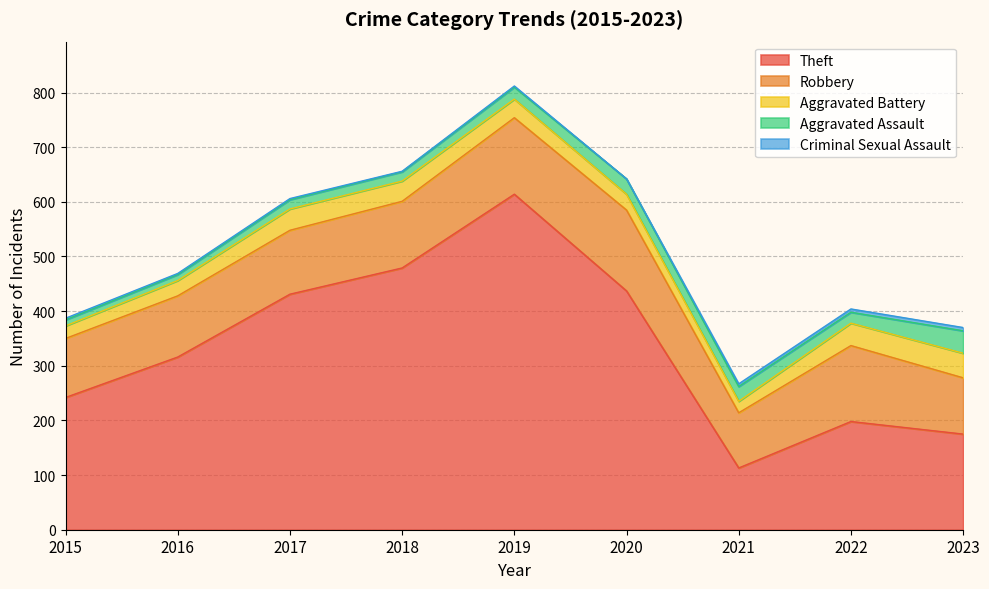

How many categories are shown in the chart?

9